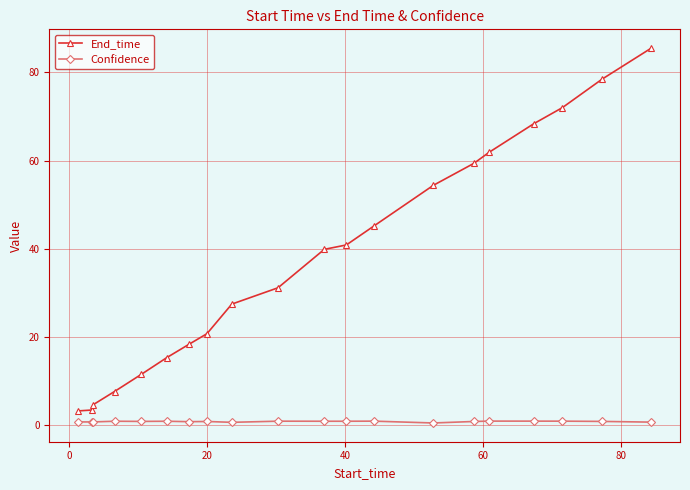

What is the sum of all End_time values?

750.2